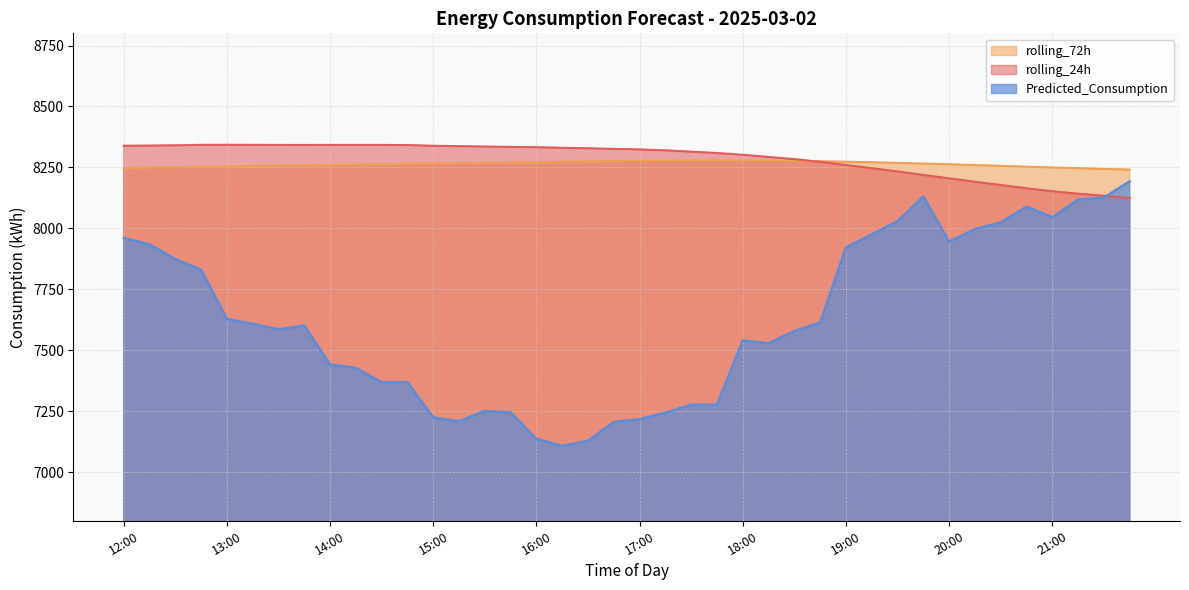

Is the value of rolling_72h at 16:45 greater than the value of Predicted_Consumption at 20:00?

Yes